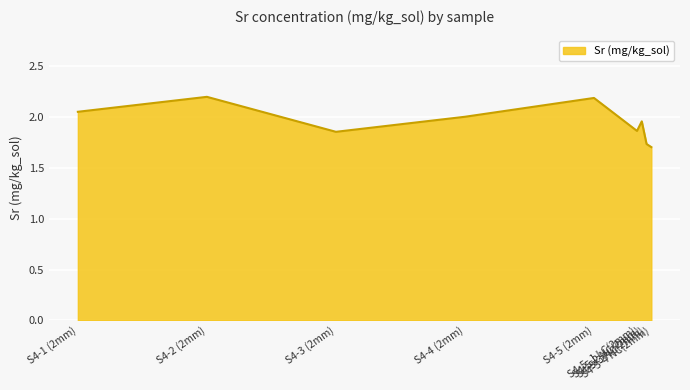

The value at S4-2 (2mm) is 0.5. True or false?

False